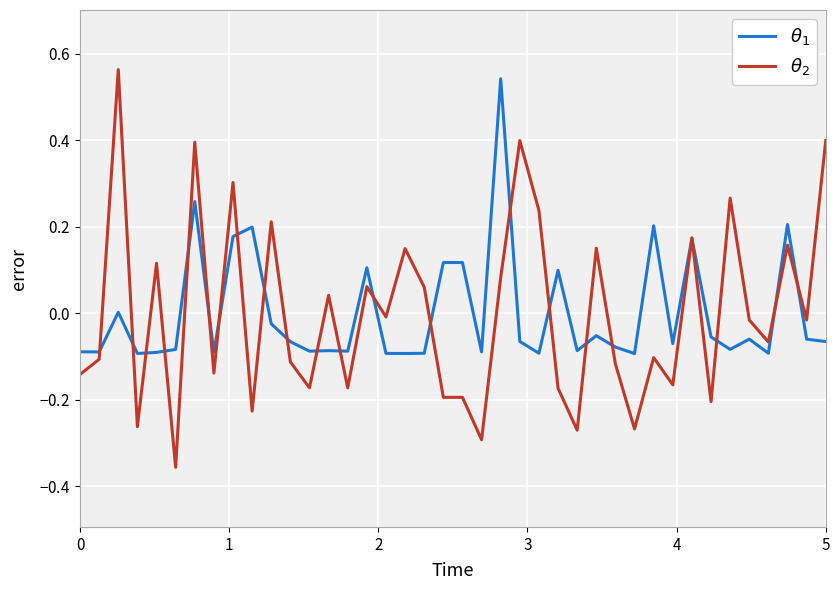

How many interior local peaks does the $\theta_1$ series have?

12